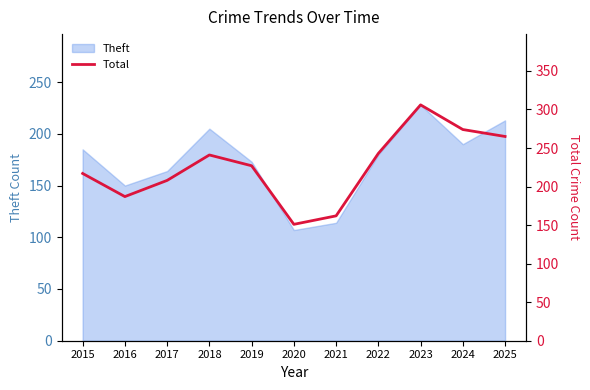

Which category has the highest value in the Theft series?

2023